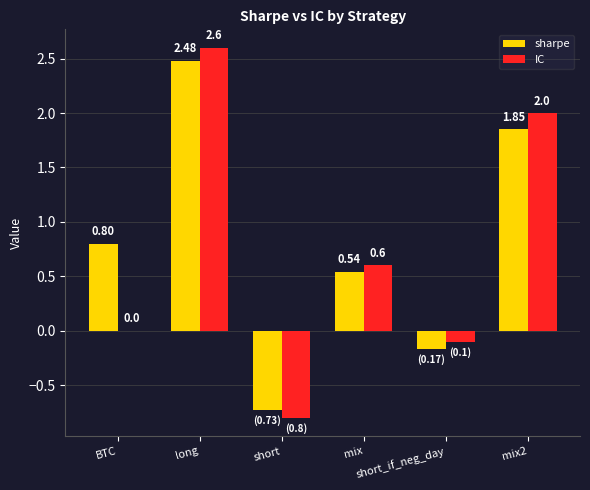

Where does the sharpe series first go above 0?

BTC